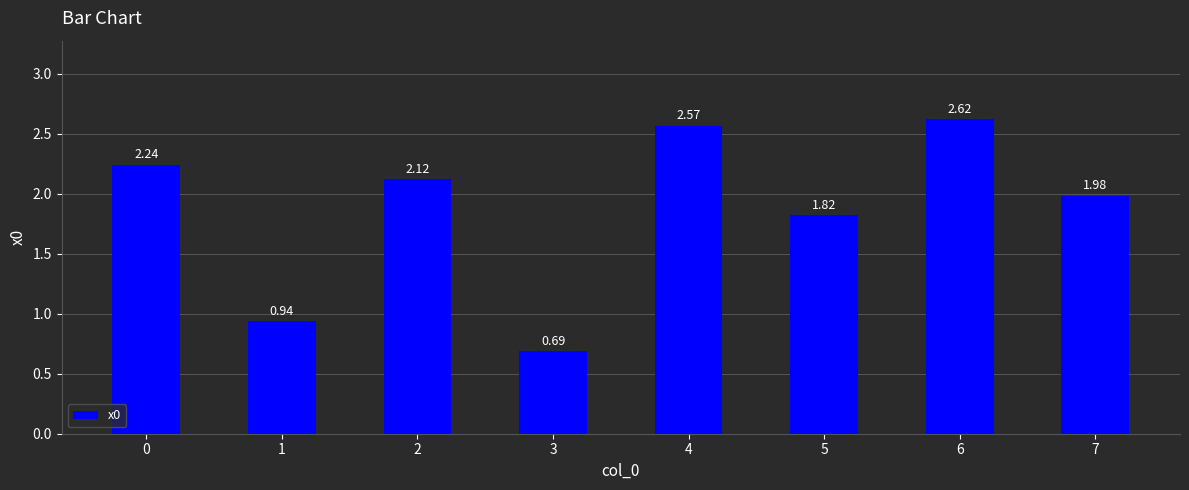

Rank the categories by value from highest to lowest.

6, 4, 0, 2, 7, 5, 1, 3